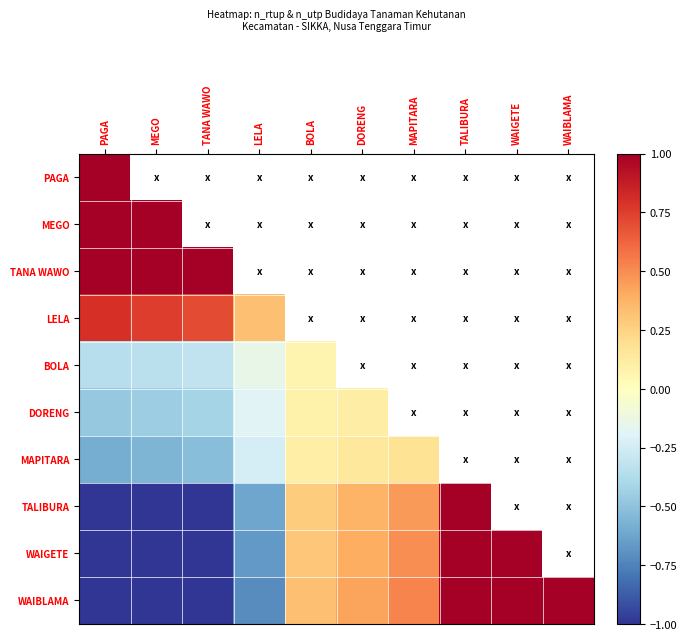

How many positive values does the WAIBLAMA series have?

6